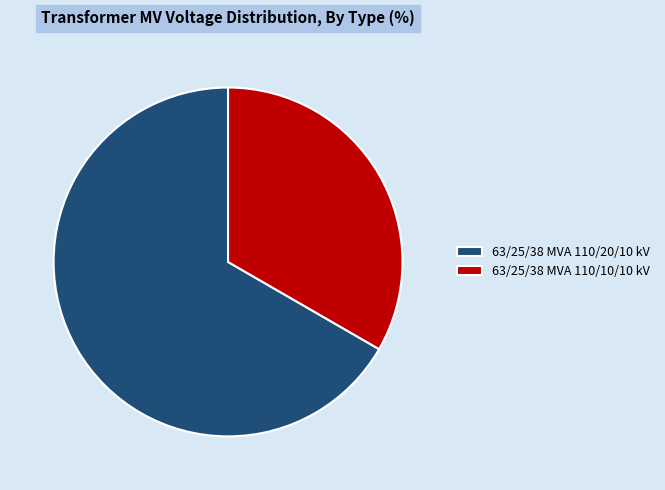

Which slice represents more than half of the pie?

63/25/38 MVA 110/20/10 kV